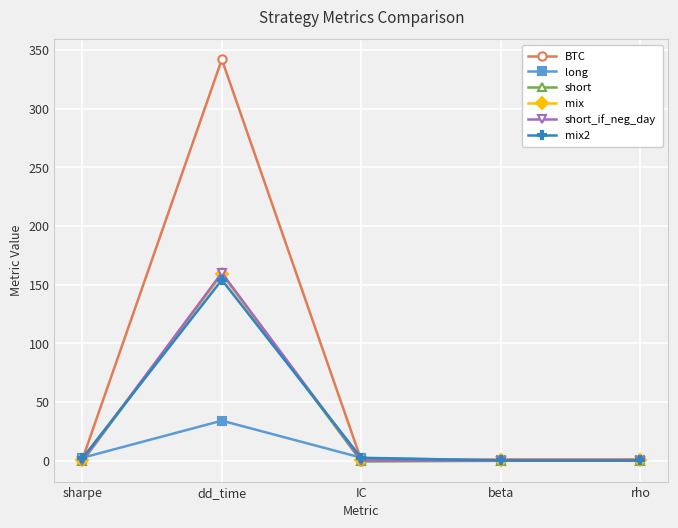

What value does the long series have at beta?

0.1